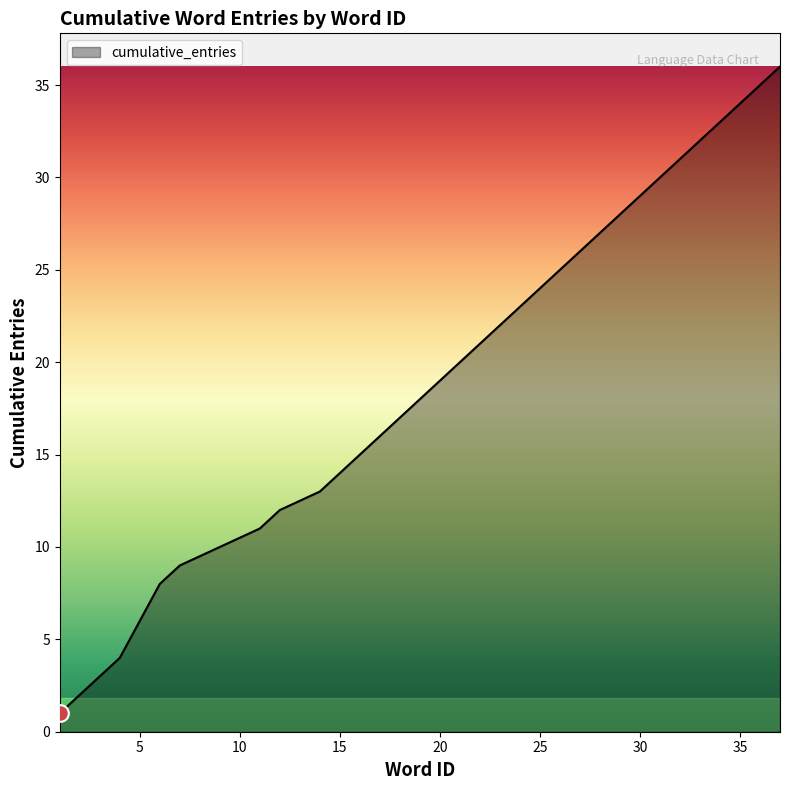

What is the greatest value displayed?

36